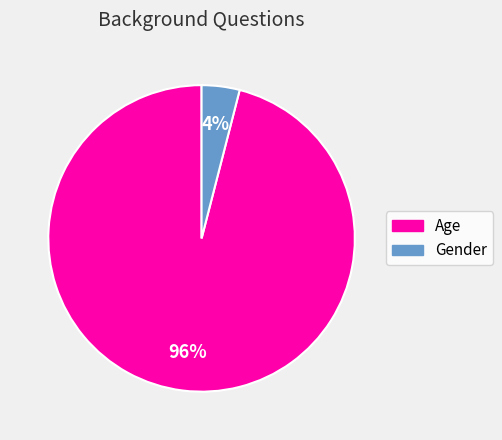

Rank the categories by value from lowest to highest.

Gender, Age